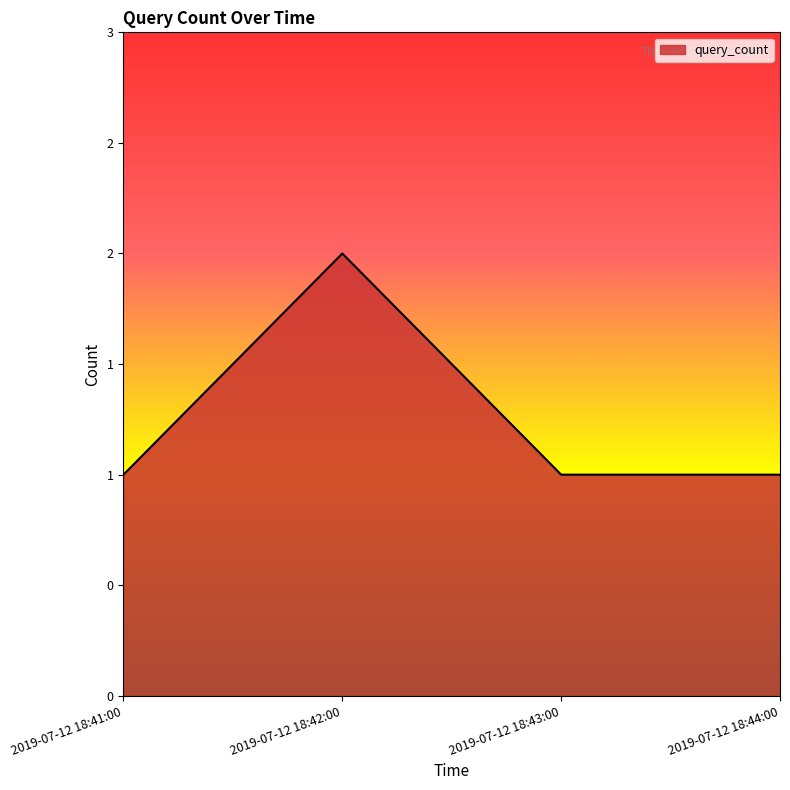

Is this an area chart (filled region under the line)?

Yes